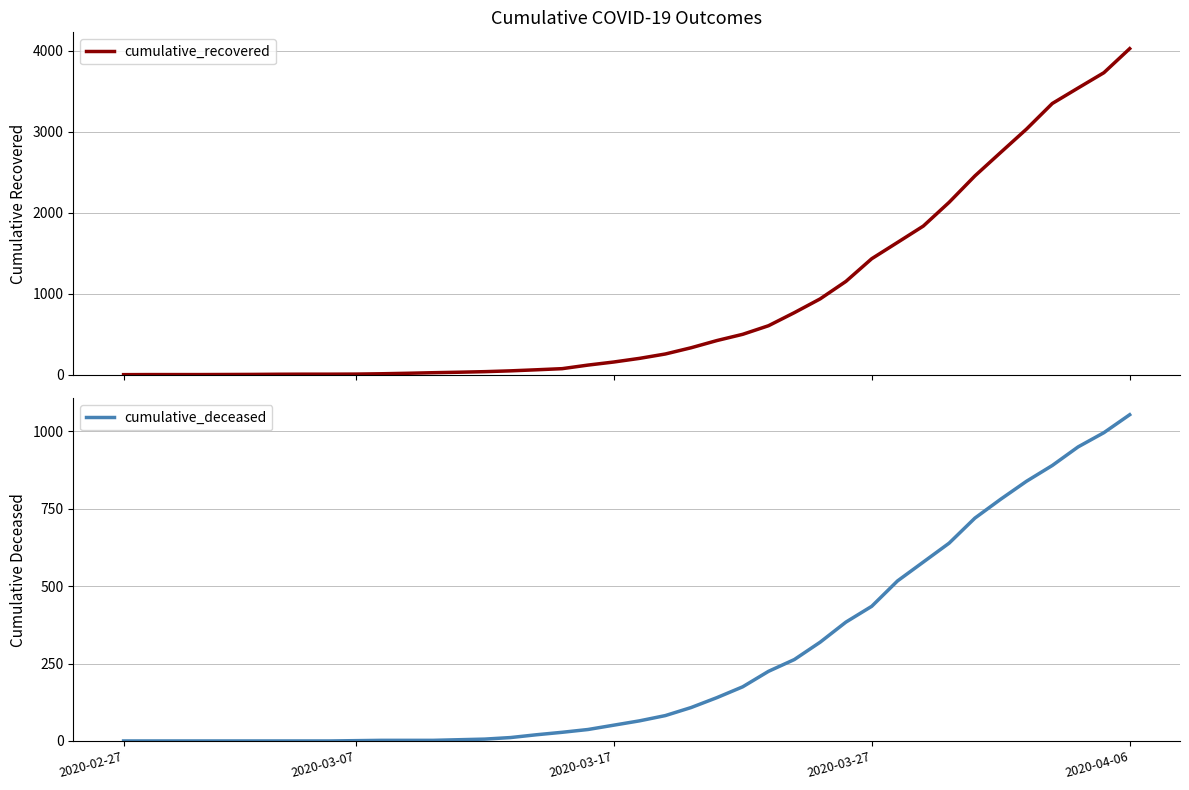

What is the maximum value for cumulative_recovered?

4027